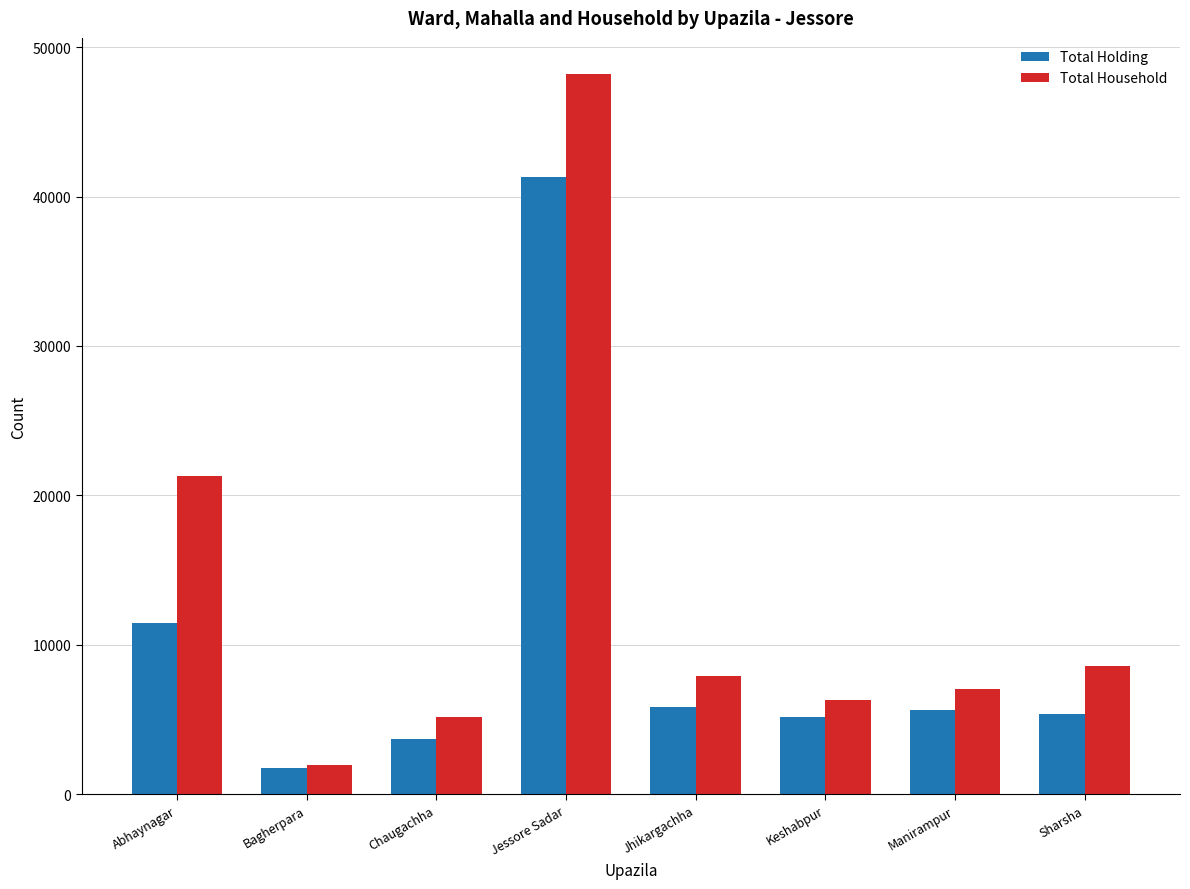

What is the label of the 7th bar from the right?

Bagherpara